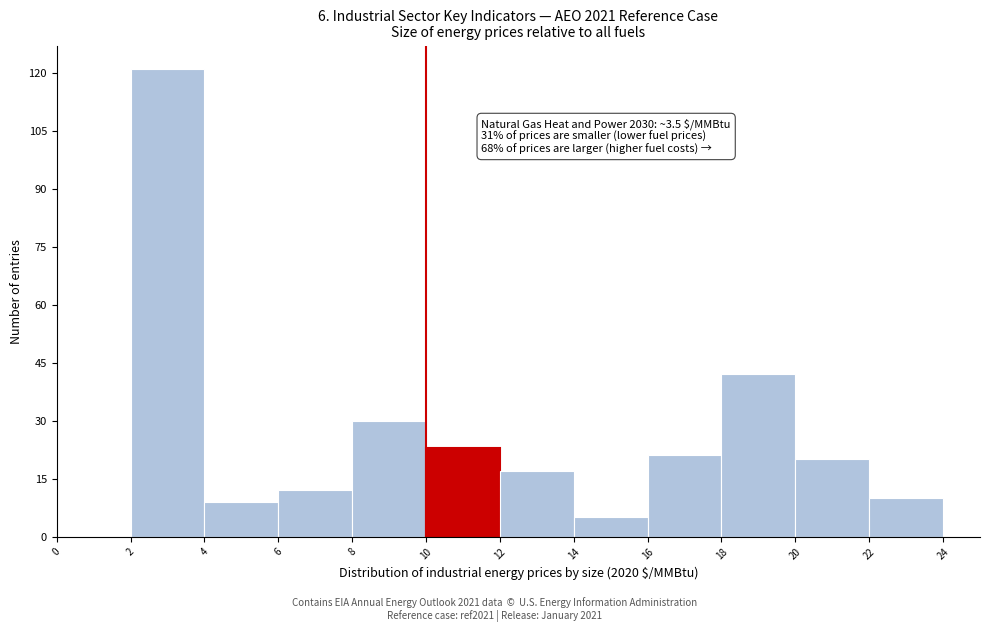

Which range on the x-axis has the tallest bar?

2 to 4